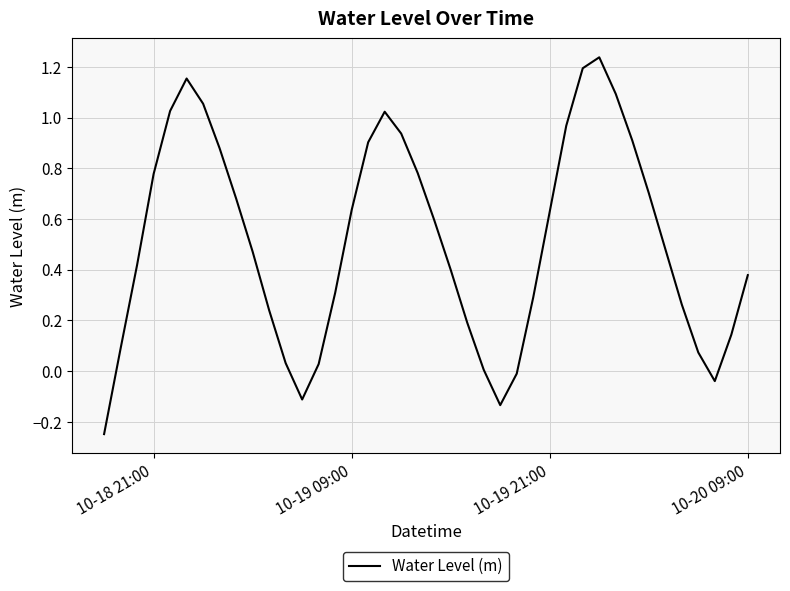

What is the difference between the maximum and minimum values?

1.5